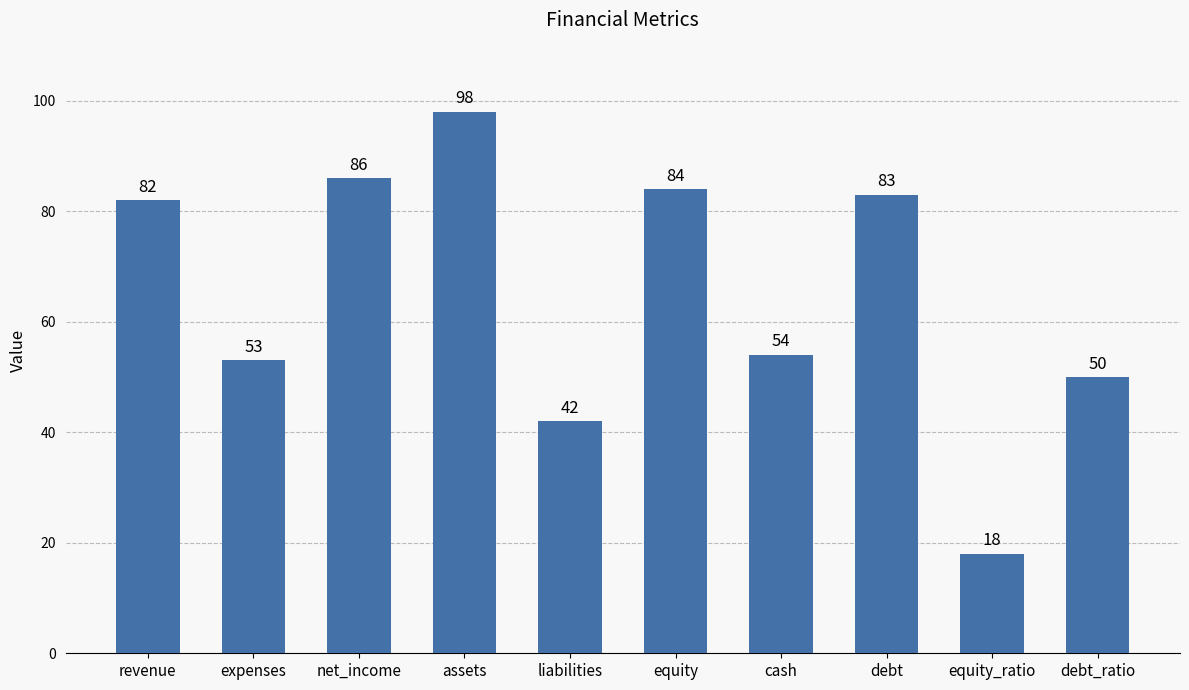

What is the change in value from net_income to liabilities?

-44